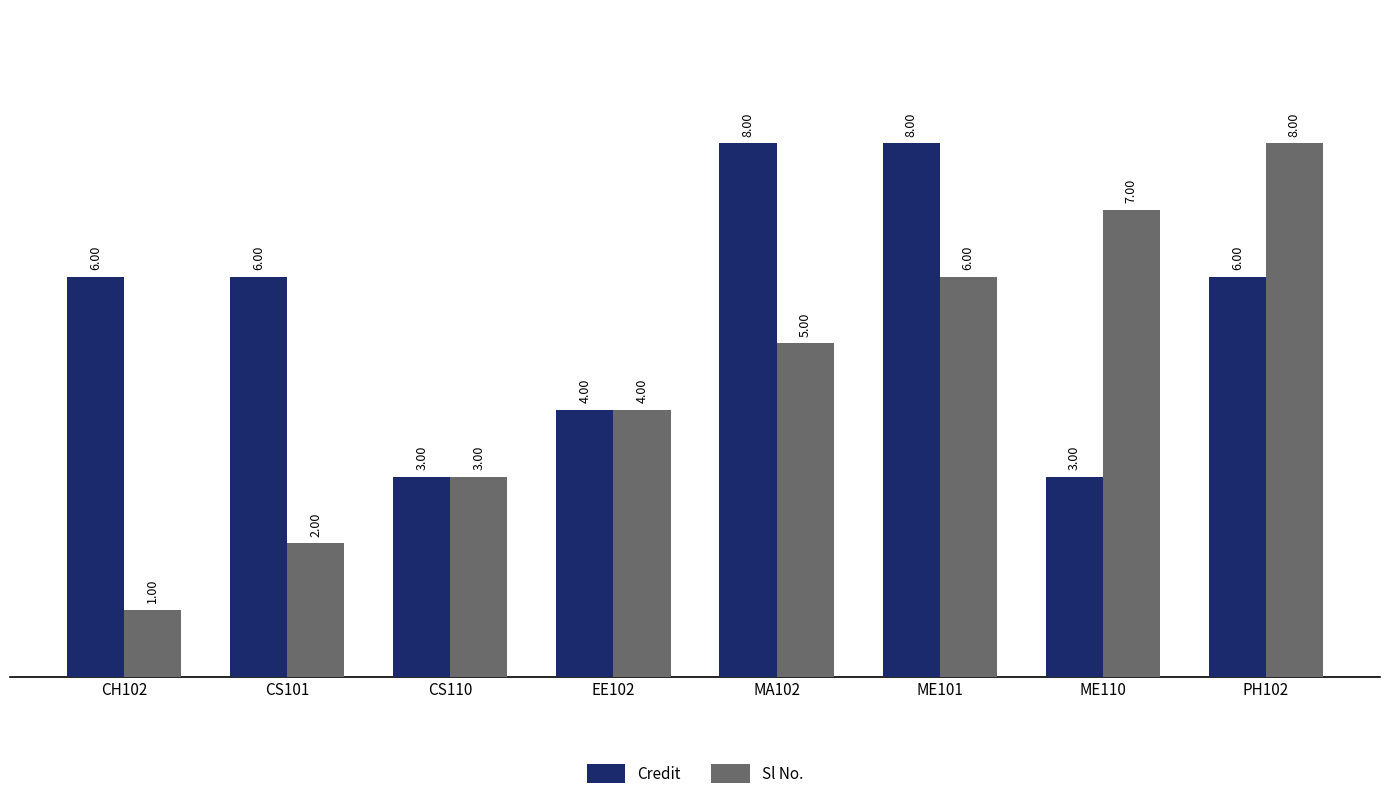

Reading left to right, extract all data points from this chart.

Credit: 6	6	3	4	8	8	3	6
Sl No.: 1	2	3	4	5	6	7	8